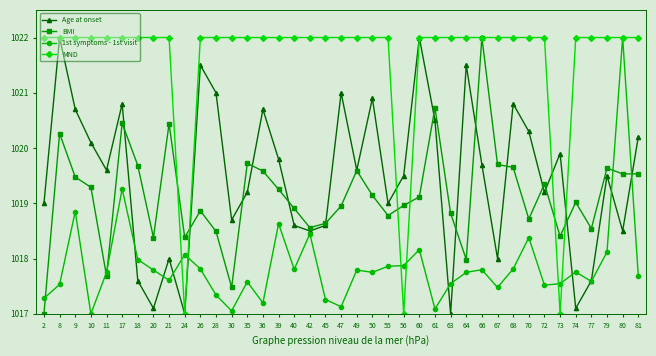

Which series changed the most between 24 and 72?

MND